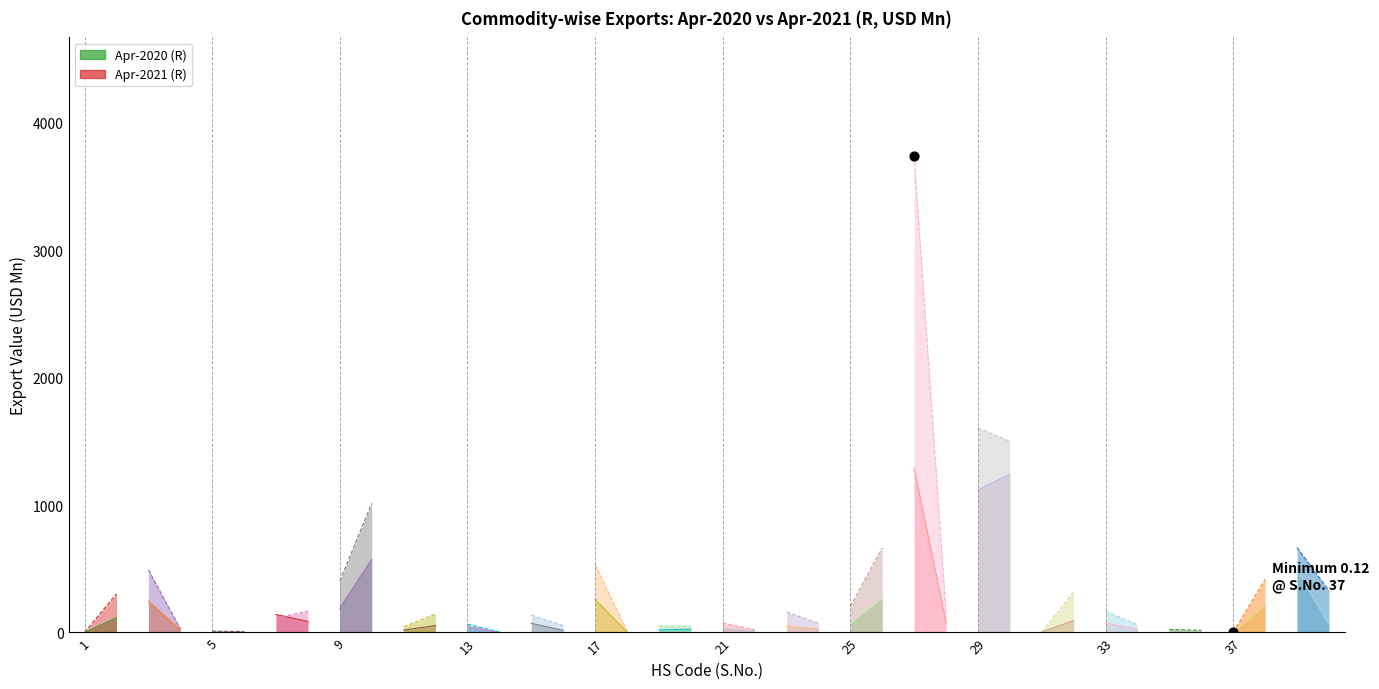

Which series has the largest Y range (max minus min)?

Apr-2021 (R)